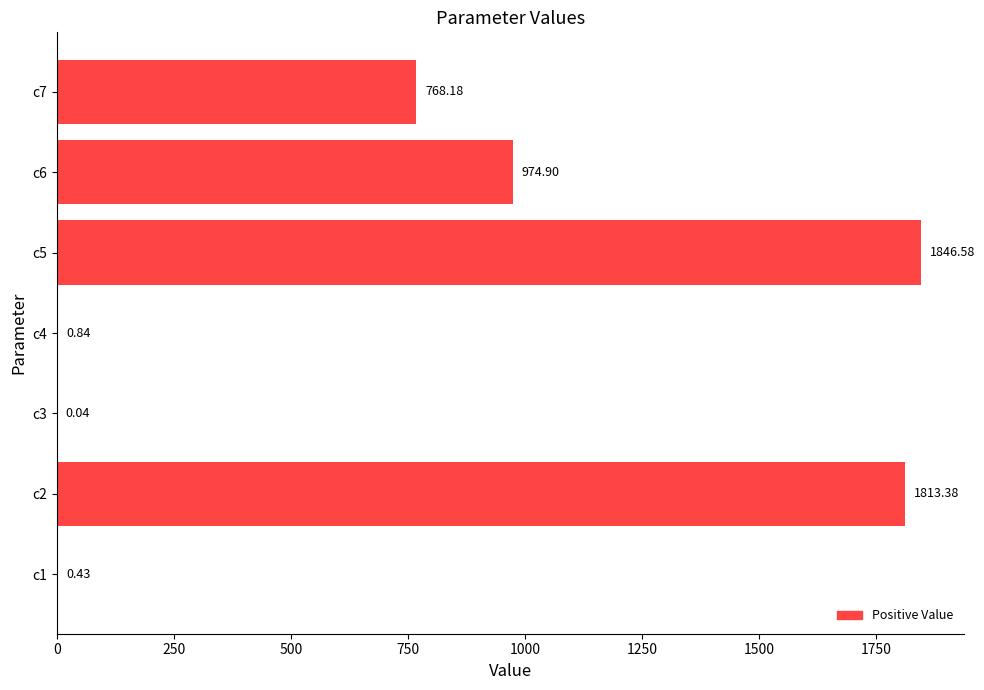

At which label is the value closest to 923?

c6